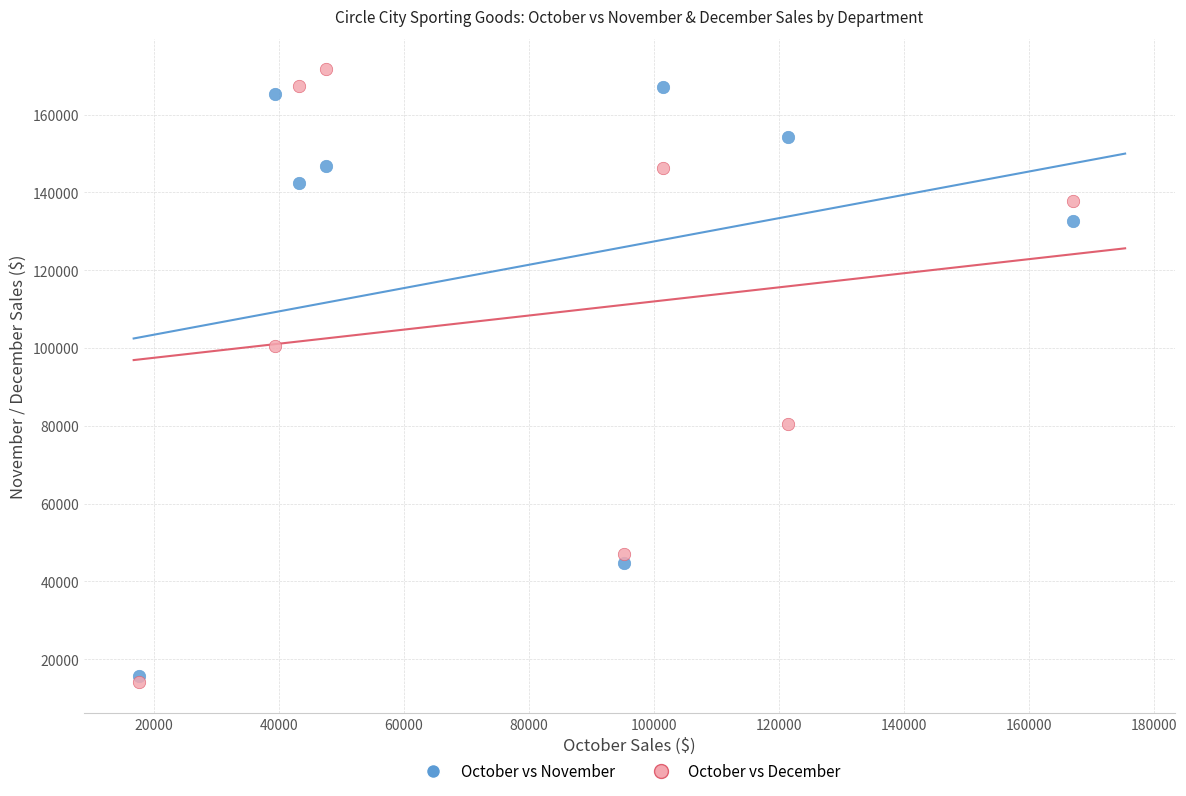

Which series contains the lowest Y value?

October vs December